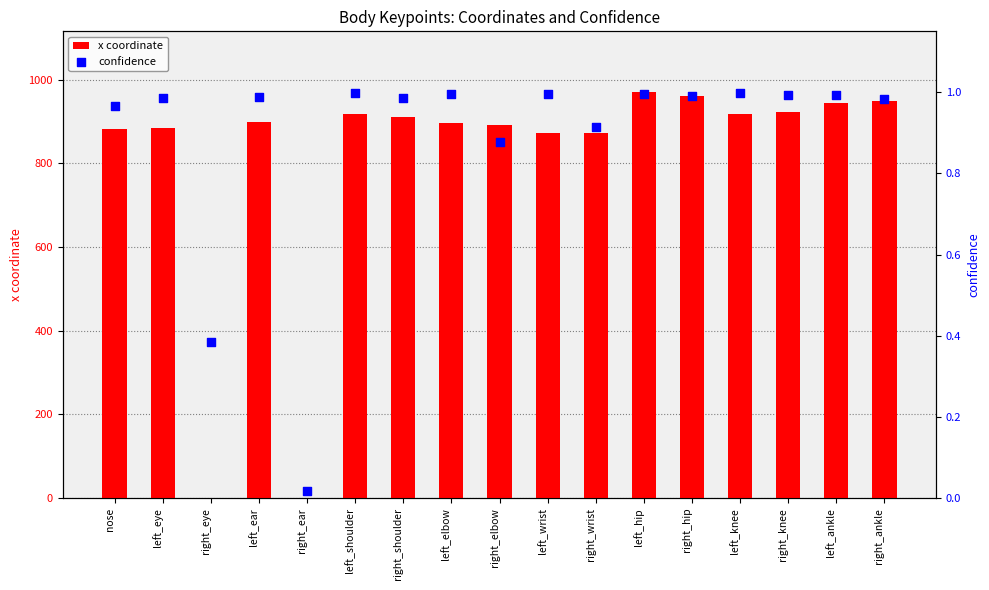

At how many categories does at least one series exceed 250?

15